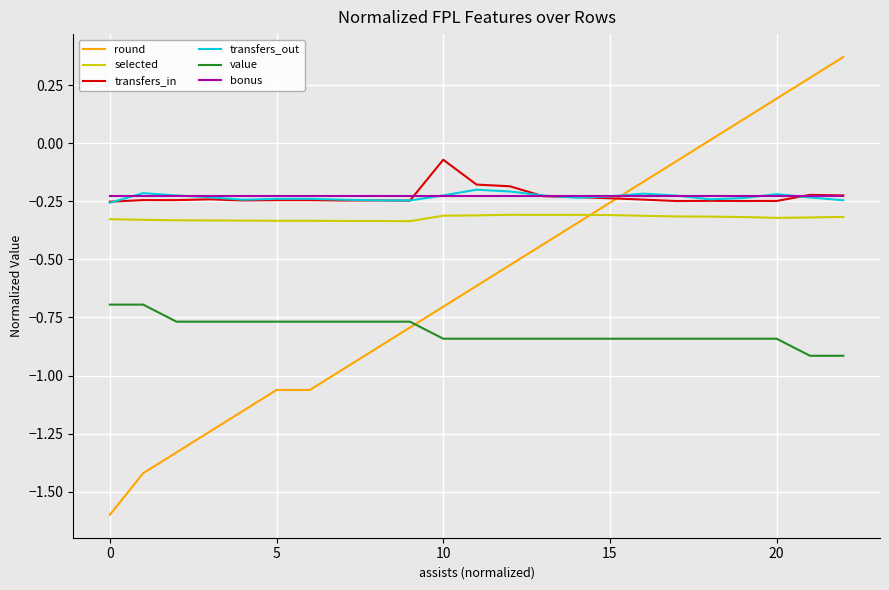

Which series has the widest spread of values?

round